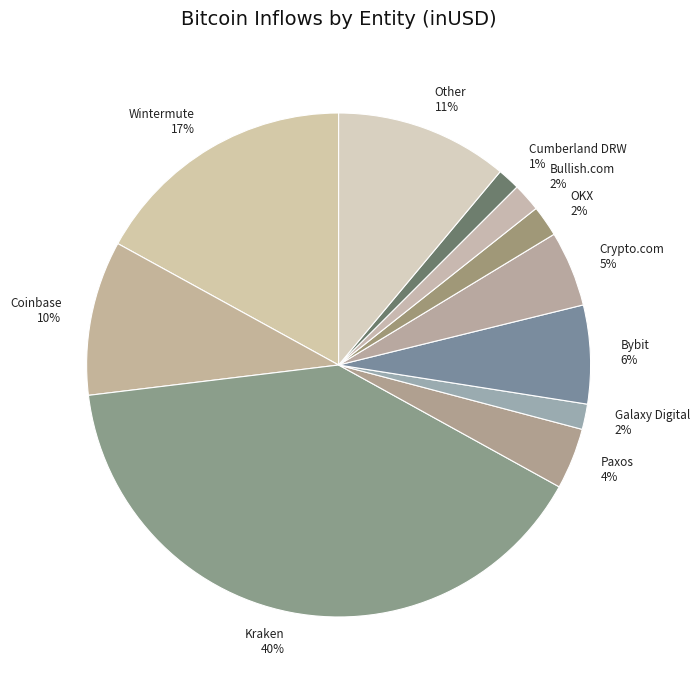

True or false: Wintermute accounts for 25% of the total.

False